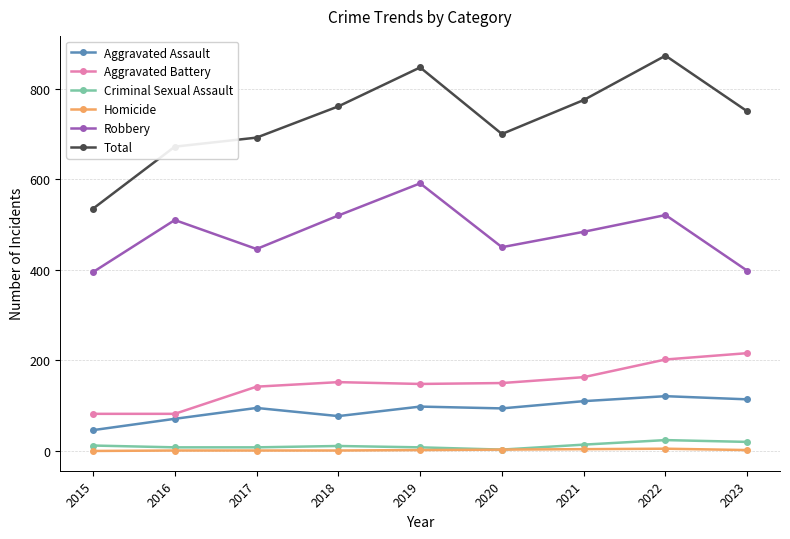

At which label does Aggravated Battery first exceed 150?

2018